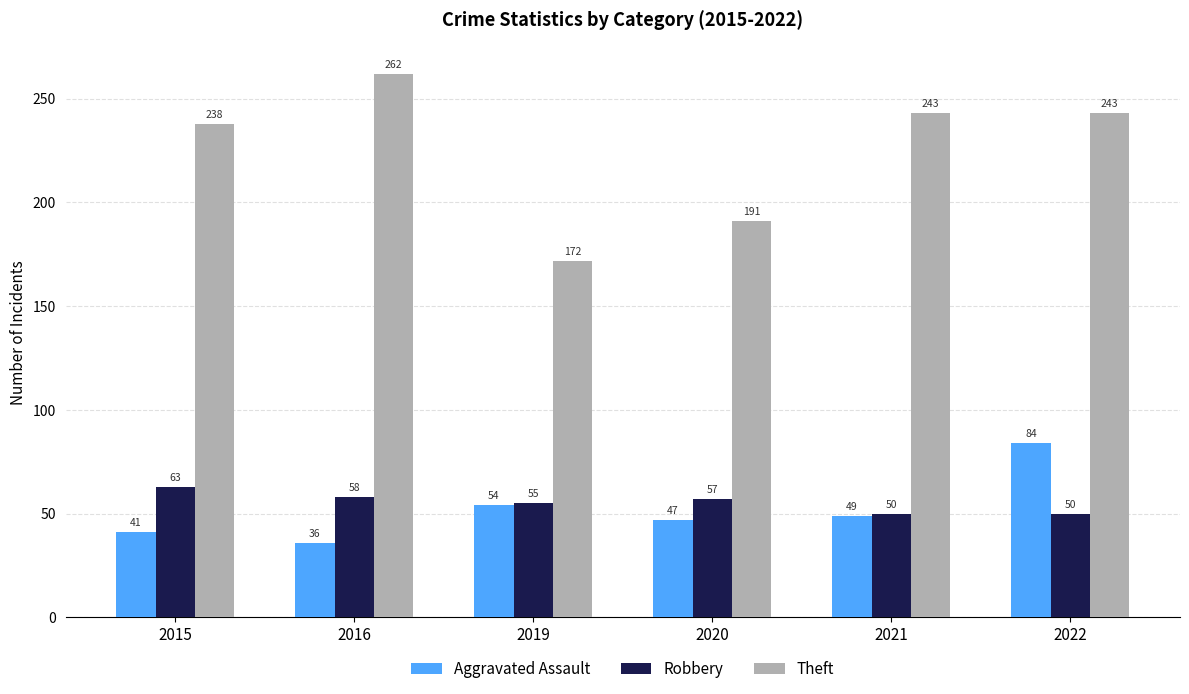

The Aggravated Assault series shows 57 at 2015. True or false?

False